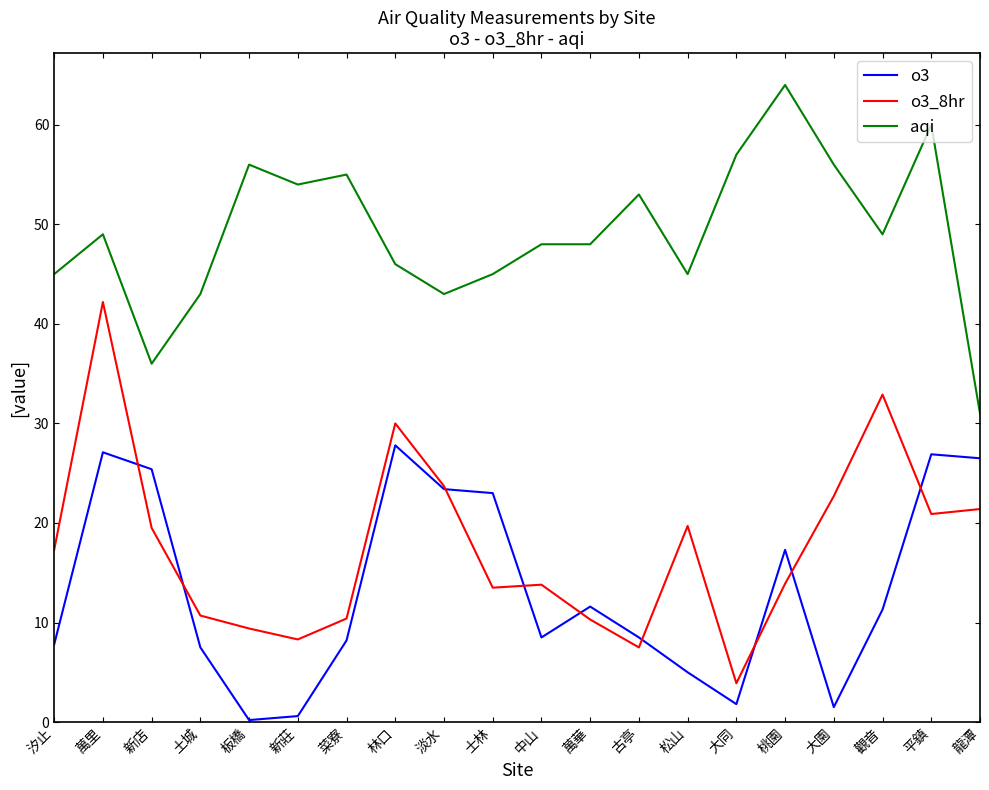

What position from the left is 松山?

14